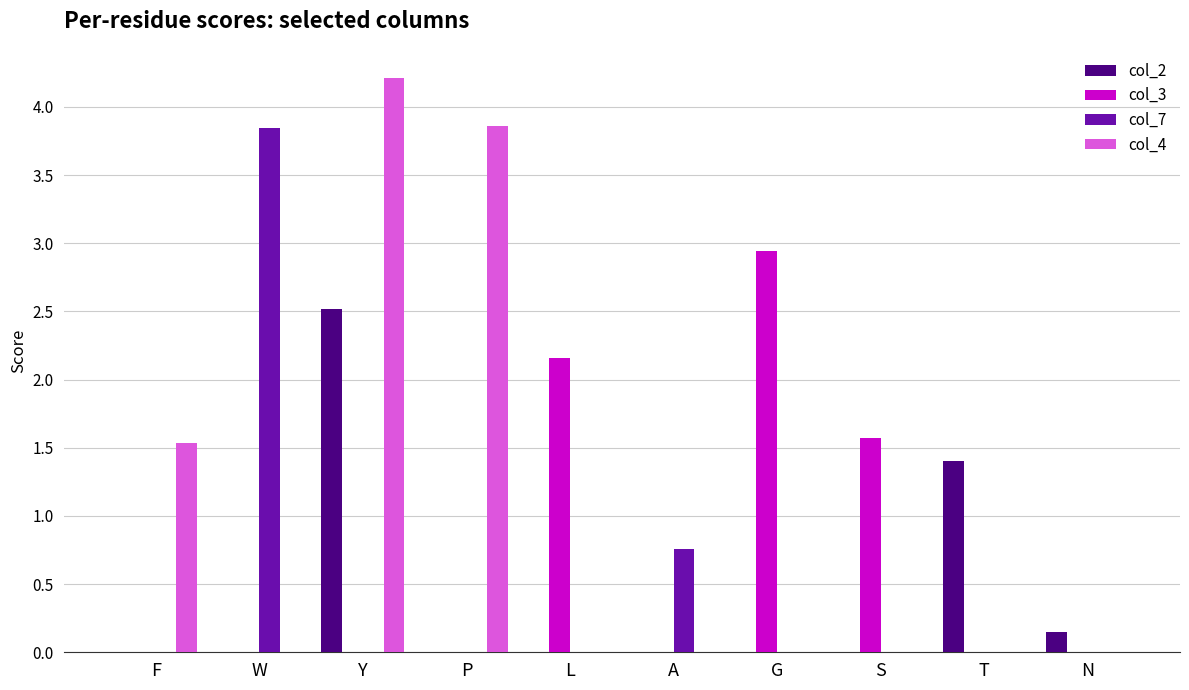

Between G and N, which series saw the biggest shift?

col_3